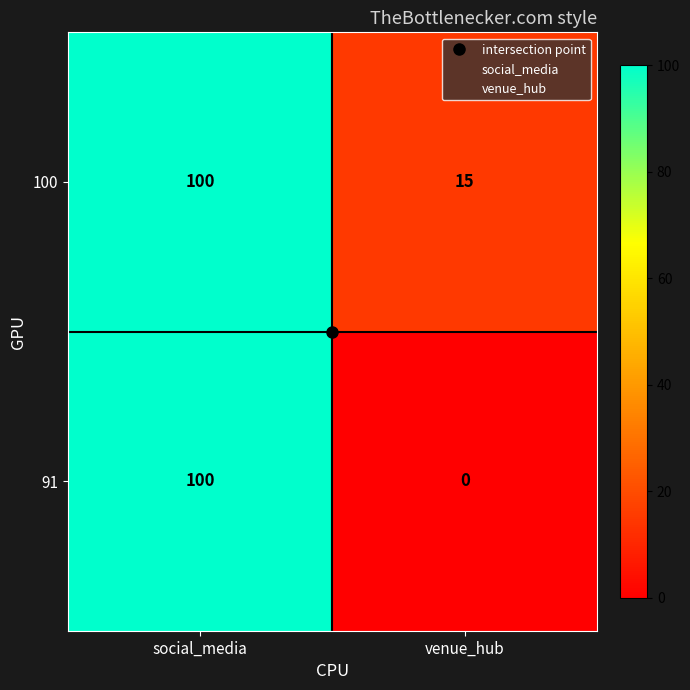

At how many categories does at least one series exceed 24?

1